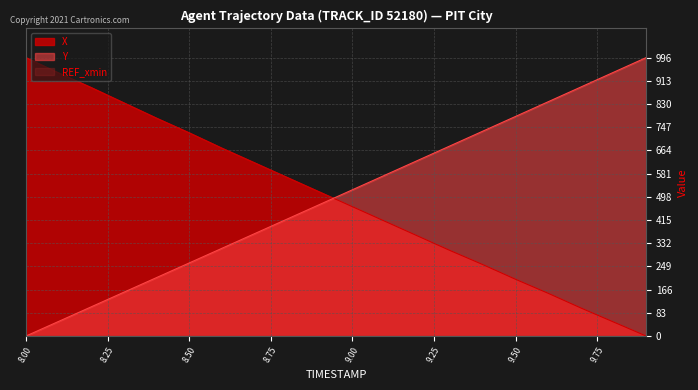

Which label corresponds to the smallest value in the chart?

9.9